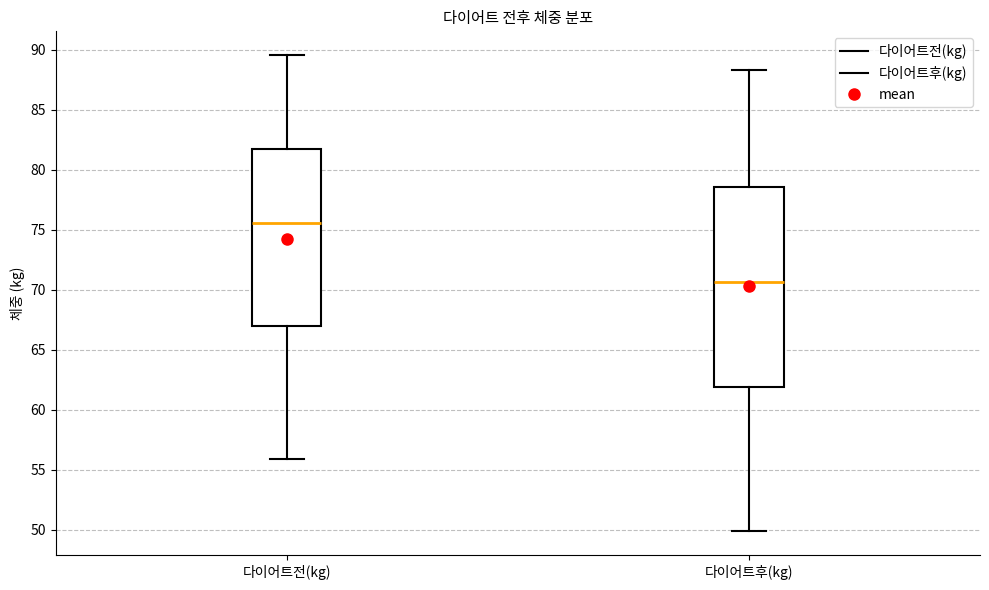

Reading left to right, read every box against the y-axis: the position of its median line, the range the box covers, and the ends of its whiskers. The values are not printed on the chart, so give them approximately, as read against the axis.

다이어트전(kg): median 75.5, box 67.0 to 81.5, whiskers 56.0 to 89.5
다이어트후(kg): median 70.5, box 62.0 to 78.5, whiskers 50.0 to 88.5